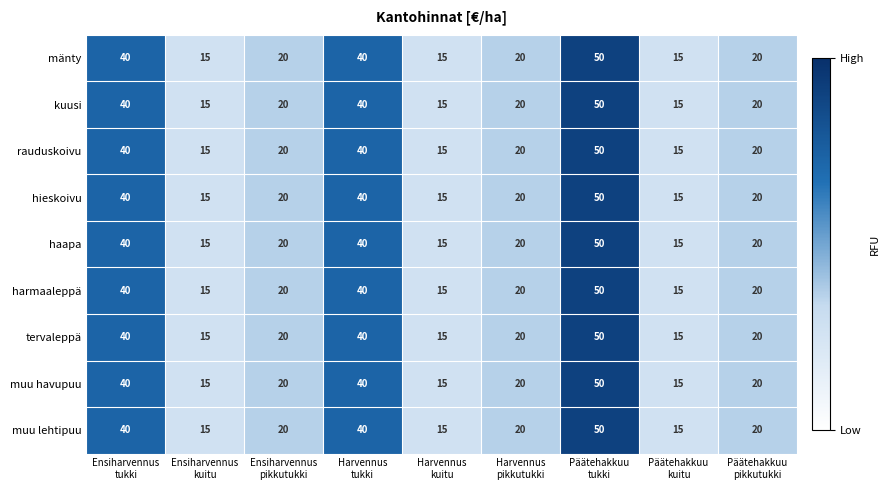

What is the greatest value displayed?

50